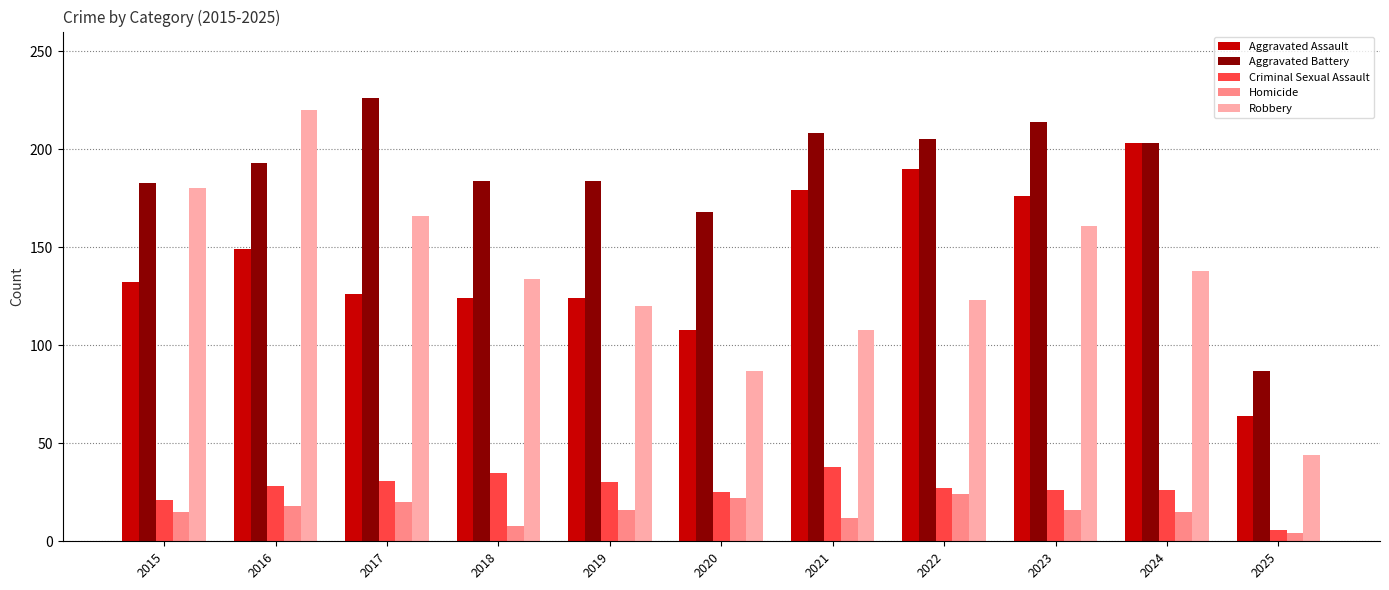

What is the smallest value displayed?

4